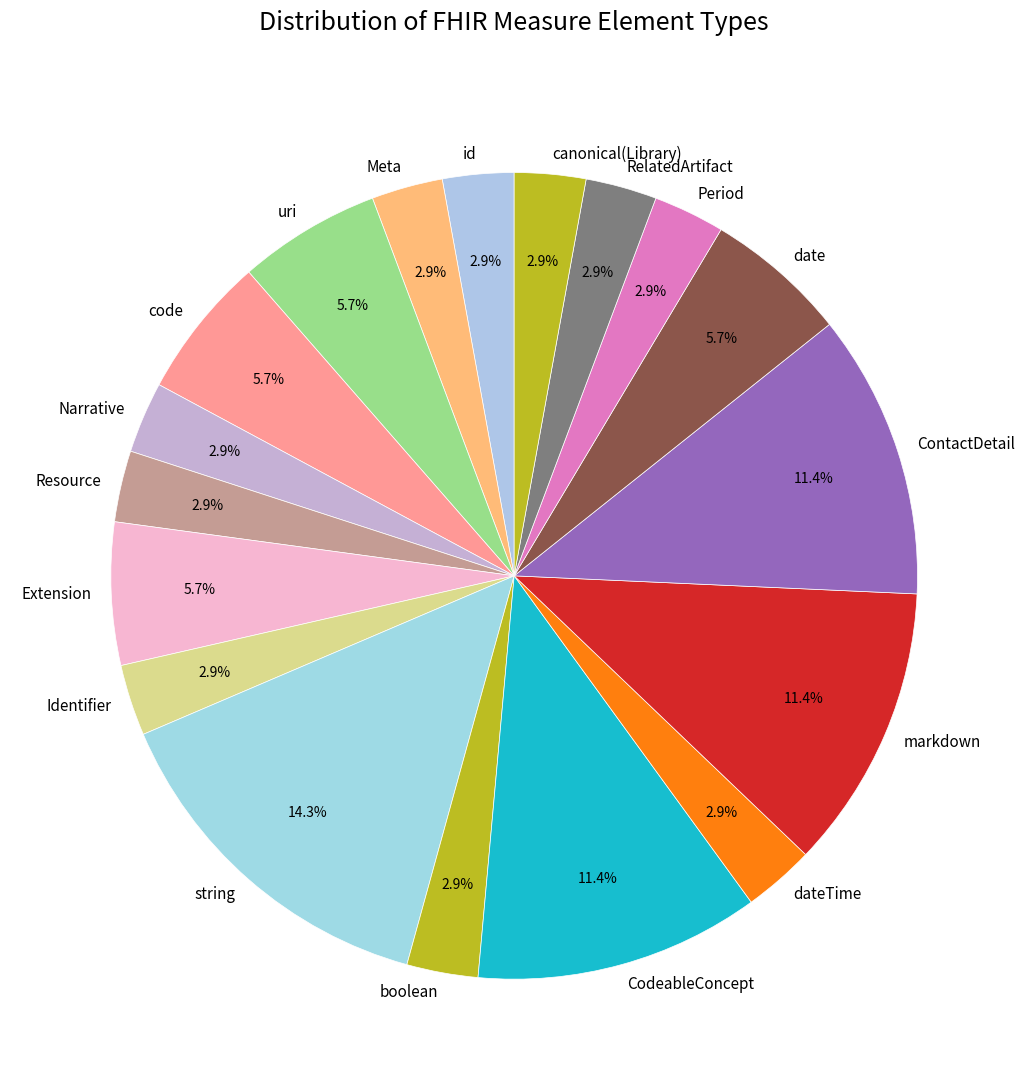

What portion of the pie excludes CodeableConcept?

88.6%